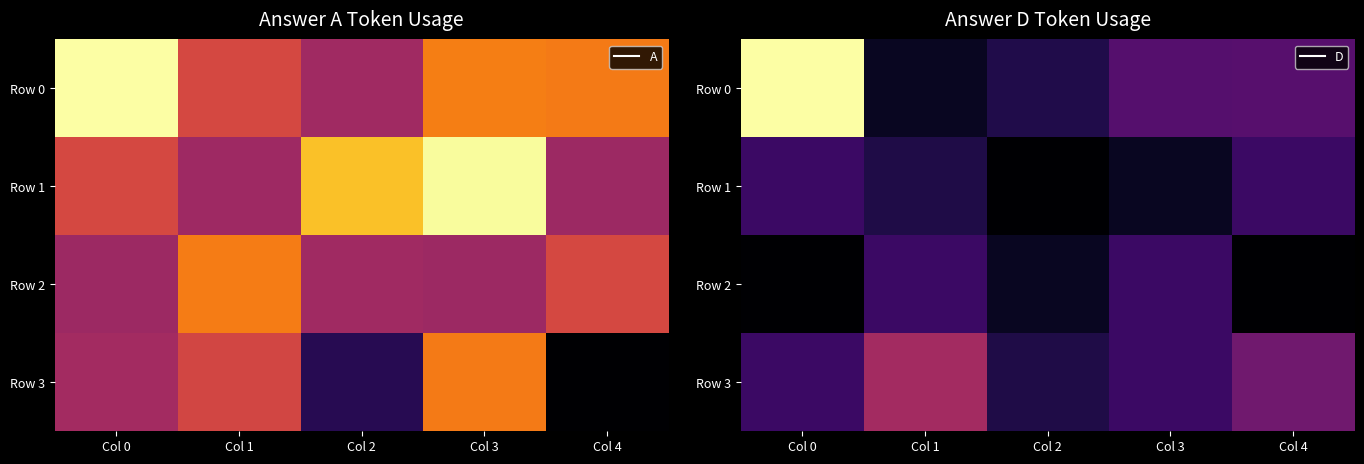

Which series has the largest total across all categories?

Row 0